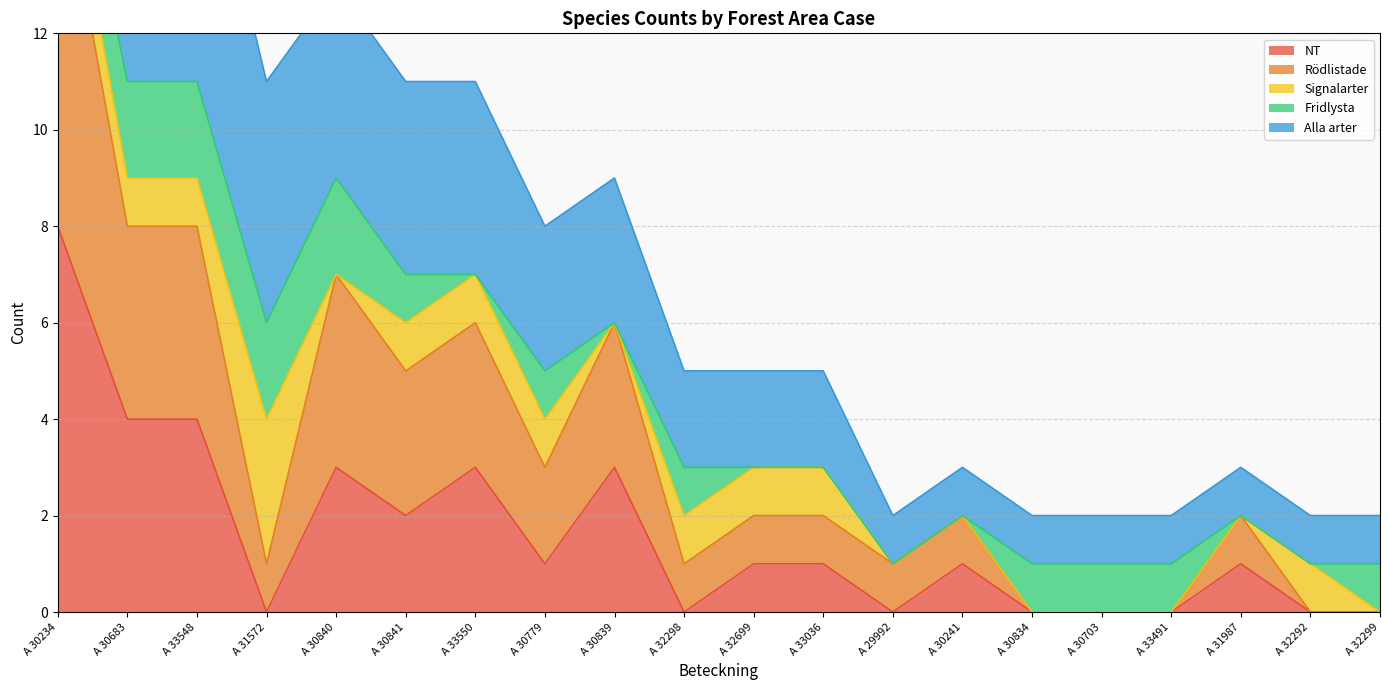

At which category is the sum across all series the highest?

A 30234